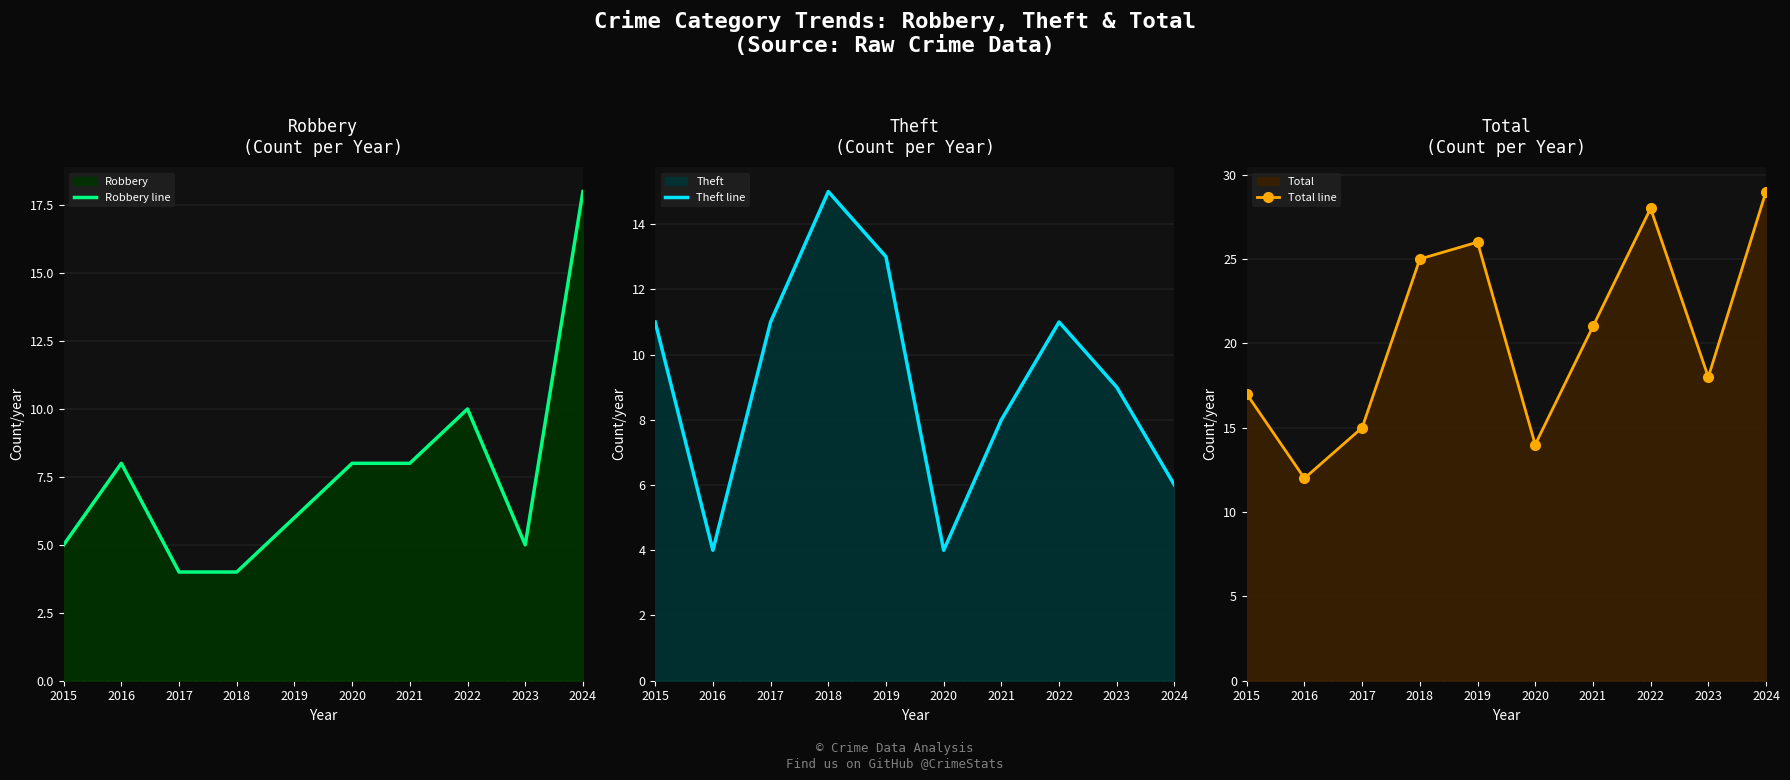

At which label does Theft line first exceed 11?

2018